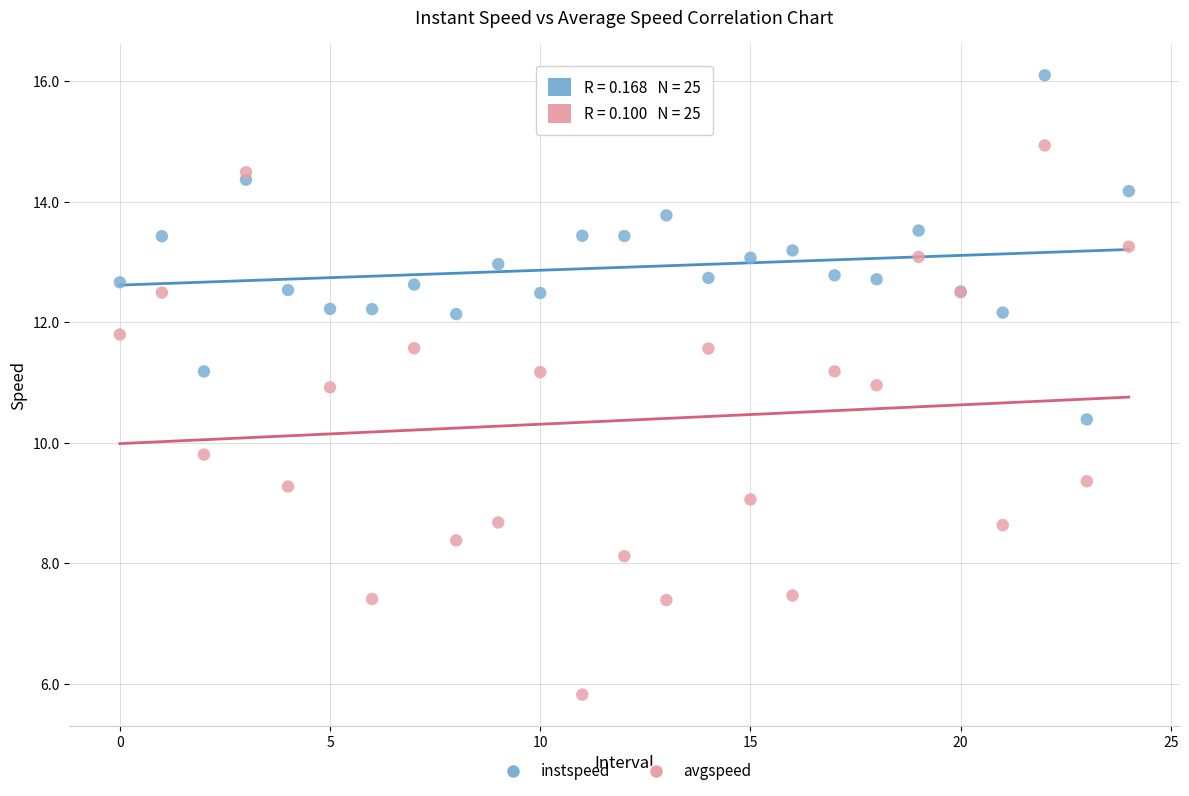

Which series contains the highest Y value?

instspeed